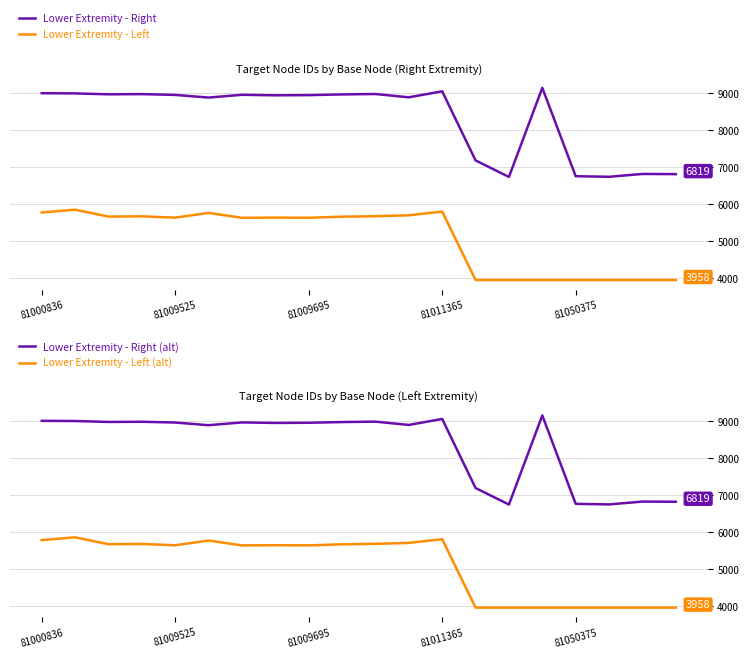

Does the chart display data point markers on the line(s)?

No